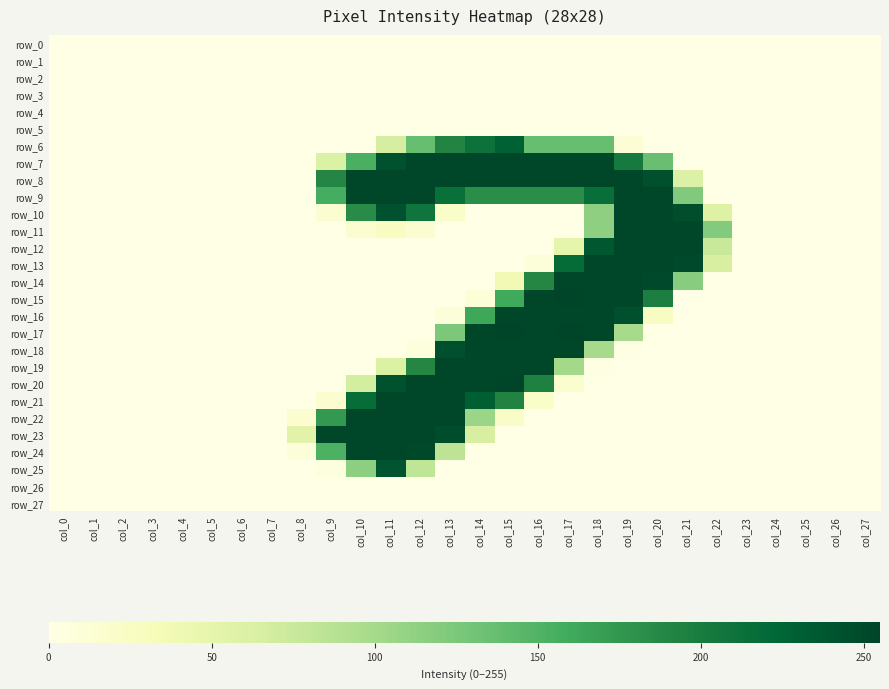

Reading left to right, transcribe all the data shown in this chart.

row_0: 0	0	0	0	0	0	0	0	0	0	0	0	0	0	0	0	0	0	0	0	0	0	0	0	0	0	0	0
row_1: 0	0	0	0	0	0	0	0	0	0	0	0	0	0	0	0	0	0	0	0	0	0	0	0	0	0	0	0
row_2: 0	0	0	0	0	0	0	0	0	0	0	0	0	0	0	0	0	0	0	0	0	0	0	0	0	0	0	0
row_3: 0	0	0	0	0	0	0	0	0	0	0	0	0	0	0	0	0	0	0	0	0	0	0	0	0	0	0	0
row_4: 0	0	0	0	0	0	0	0	0	0	0	0	0	0	0	0	0	0	0	0	0	0	0	0	0	0	0	0
row_5: 0	0	0	0	0	0	0	0	0	0	0	0	0	0	0	0	0	0	0	0	0	0	0	0	0	0	0	0
row_6: 0	0	0	0	0	0	0	0	0	0	0	66	137	192	212	228	137	137	137	11	0	0	0	0	0	0	0	0
row_7: 0	0	0	0	0	0	0	0	0	61	154	243	254	254	254	254	254	254	254	203	136	0	0	0	0	0	0	0
row_8: 0	0	0	0	0	0	0	0	0	190	254	254	254	254	254	254	254	254	254	254	245	60	0	0	0	0	0	0
row_9: 0	0	0	0	0	0	0	0	0	157	254	254	254	214	183	183	183	183	215	254	254	122	0	0	0	0	0	0
row_10: 0	0	0	0	0	0	0	0	0	14	185	244	208	21	0	0	0	0	114	254	254	246	58	0	0	0	0	0
row_11: 0	0	0	0	0	0	0	0	0	0	14	26	15	0	0	0	0	0	114	254	254	254	121	0	0	0	0	0
row_12: 0	0	0	0	0	0	0	0	0	0	0	0	0	0	0	0	0	50	238	254	254	254	76	0	0	0	0	0
row_13: 0	0	0	0	0	0	0	0	0	0	0	0	0	0	0	0	8	218	254	254	254	250	64	0	0	0	0	0
row_14: 0	0	0	0	0	0	0	0	0	0	0	0	0	0	0	38	189	254	254	254	250	118	0	0	0	0	0	0
row_15: 0	0	0	0	0	0	0	0	0	0	0	0	0	0	10	160	254	255	254	254	197	0	0	0	0	0	0	0
row_16: 0	0	0	0	0	0	0	0	0	0	0	0	0	8	162	254	254	254	254	245	25	0	0	0	0	0	0	0
row_17: 0	0	0	0	0	0	0	0	0	0	0	0	0	125	254	255	254	255	254	99	0	0	0	0	0	0	0	0
row_18: 0	0	0	0	0	0	0	0	0	0	0	0	6	245	254	254	254	254	99	1	0	0	0	0	0	0	0	0
row_19: 0	0	0	0	0	0	0	0	0	0	0	61	189	254	254	254	254	101	1	0	0	0	0	0	0	0	0	0
row_20: 0	0	0	0	0	0	0	0	0	0	67	243	254	254	254	255	195	17	0	0	0	0	0	0	0	0	0	0
row_21: 0	0	0	0	0	0	0	0	0	14	217	254	254	254	232	193	21	0	0	0	0	0	0	0	0	0	0	0
row_22: 0	0	0	0	0	0	0	0	14	174	254	254	254	254	106	22	0	0	0	0	0	0	0	0	0	0	0	0
row_23: 0	0	0	0	0	0	0	0	54	254	254	254	254	247	64	0	0	0	0	0	0	0	0	0	0	0	0	0
row_24: 0	0	0	0	0	0	0	0	8	152	254	254	252	84	0	0	0	0	0	0	0	0	0	0	0	0	0	0
row_25: 0	0	0	0	0	0	0	0	0	5	115	241	82	0	0	0	0	0	0	0	0	0	0	0	0	0	0	0
row_26: 0	0	0	0	0	0	0	0	0	0	0	0	0	0	0	0	0	0	0	0	0	0	0	0	0	0	0	0
row_27: 0	0	0	0	0	0	0	0	0	0	0	0	0	0	0	0	0	0	0	0	0	0	0	0	0	0	0	0